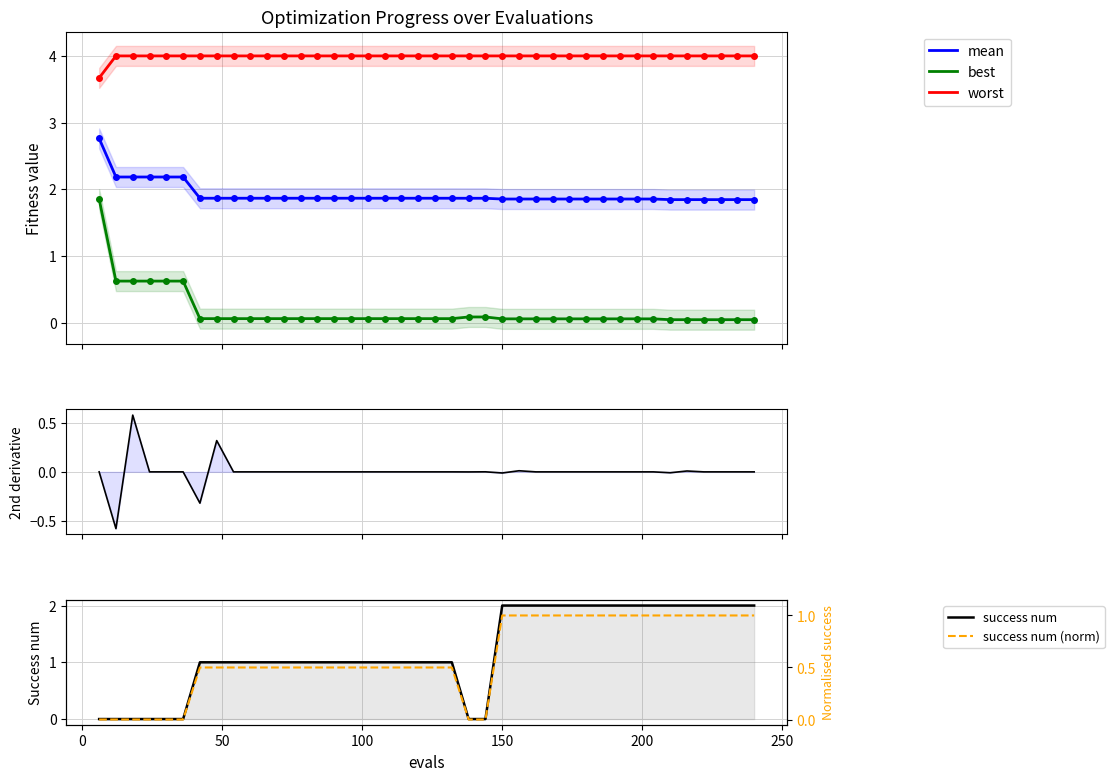

What is the difference between the maximum and minimum values in the 2nd derivative (mean) series?

1.2